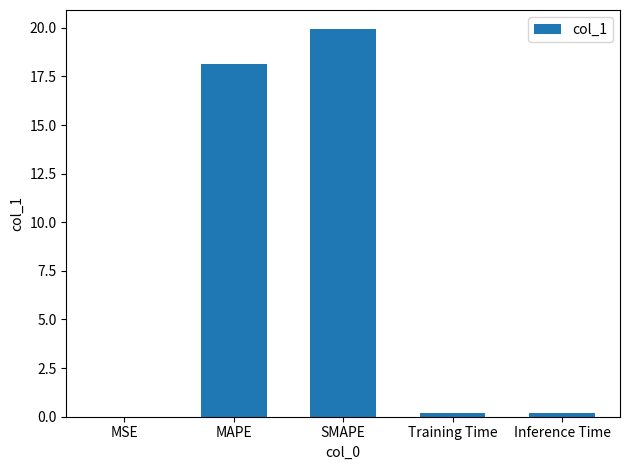

What is the sum of all values?

38.4